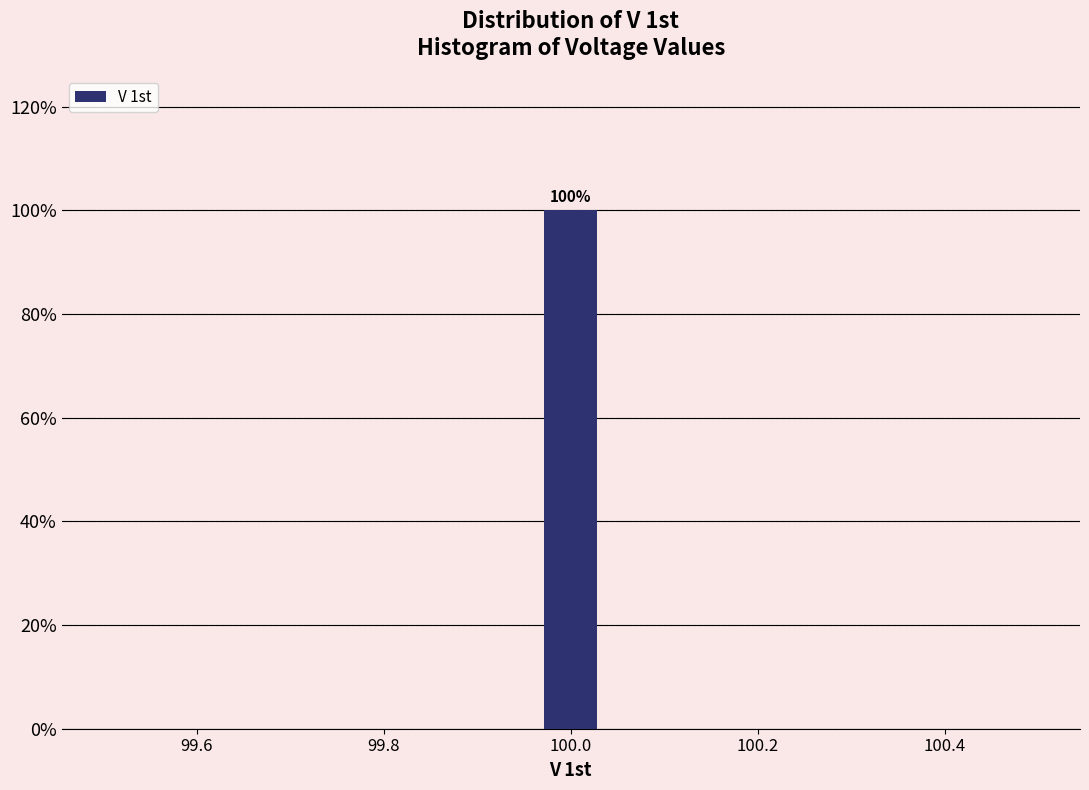

Read against the x-axis, roughly where is the centre of the tallest bar?

100.00